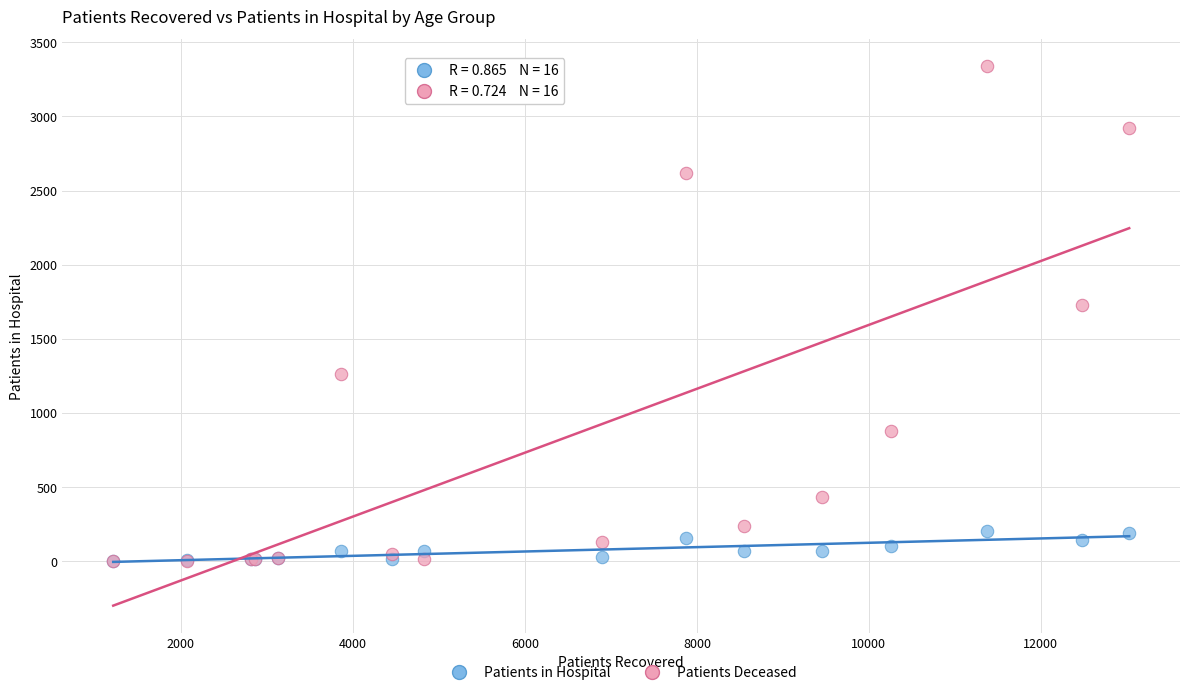

Across all series, what Y value is closest to 1670?

1731